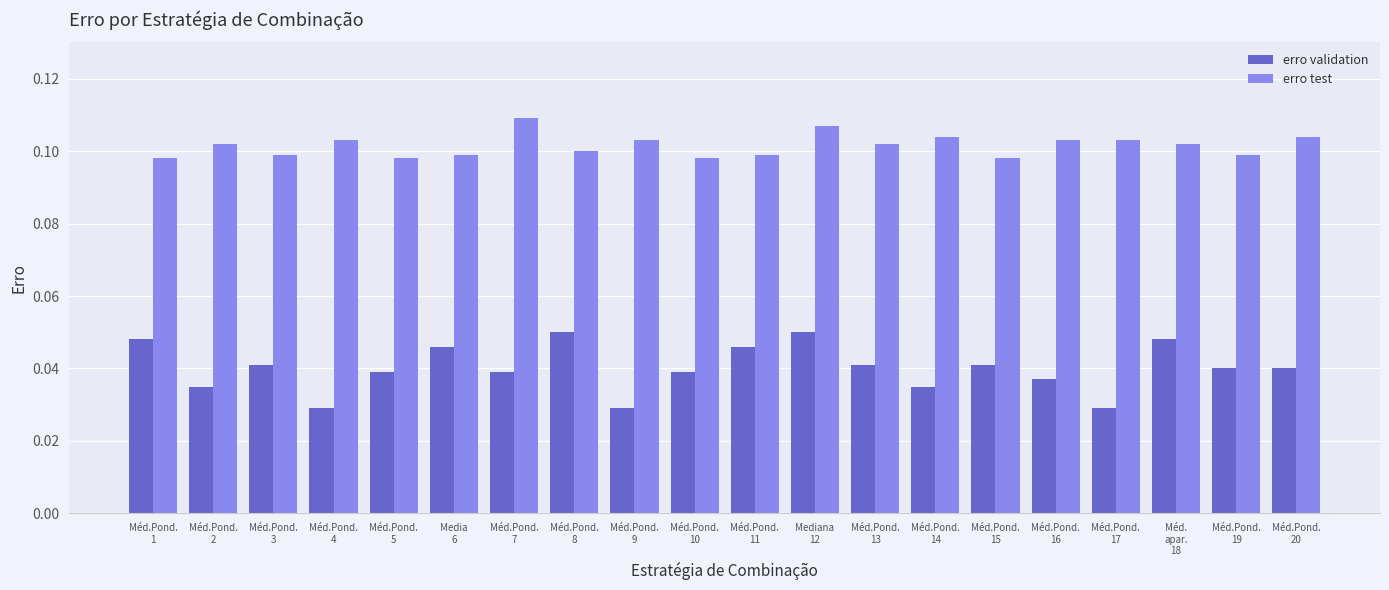

Which series has the largest range (max minus min)?

erro validation